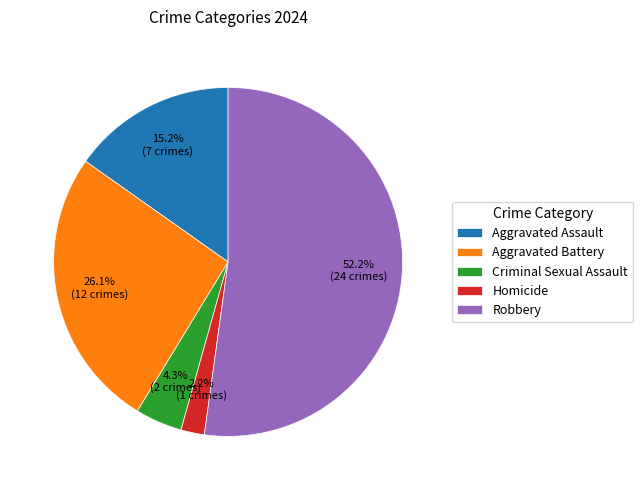

What is the majority slice?

Robbery